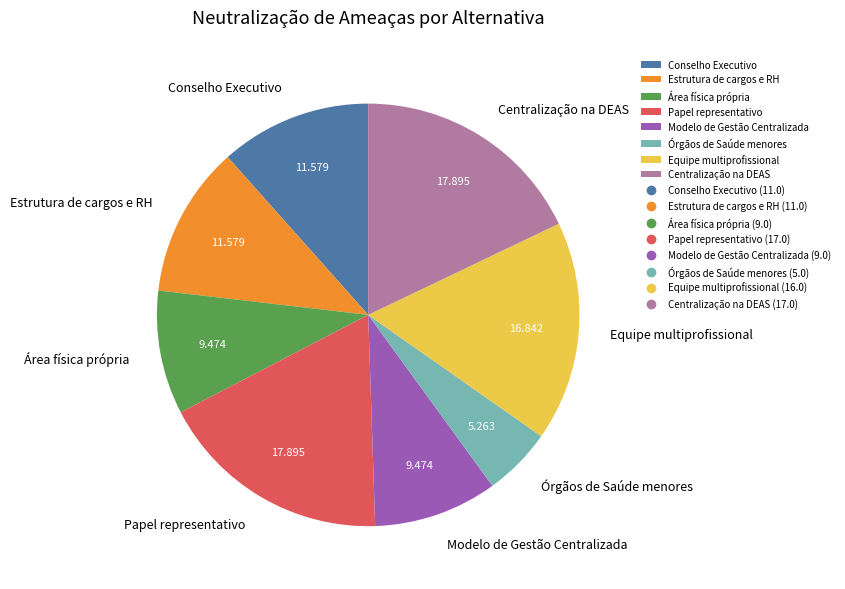

The Área física própria slice represents 1% of the pie. True or false?

False